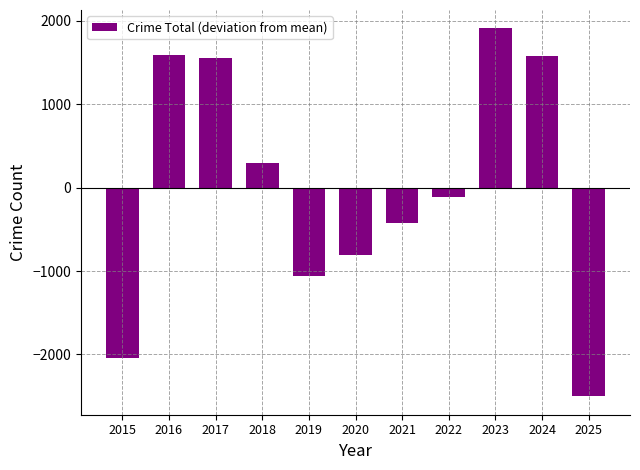

At which category does the chart reach its peak across all series?

2023